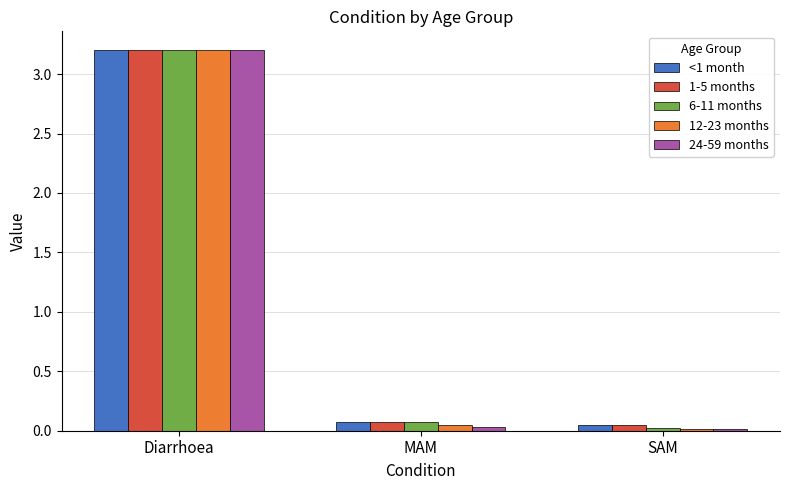

What is the sum of all 1-5 months values?

3.3